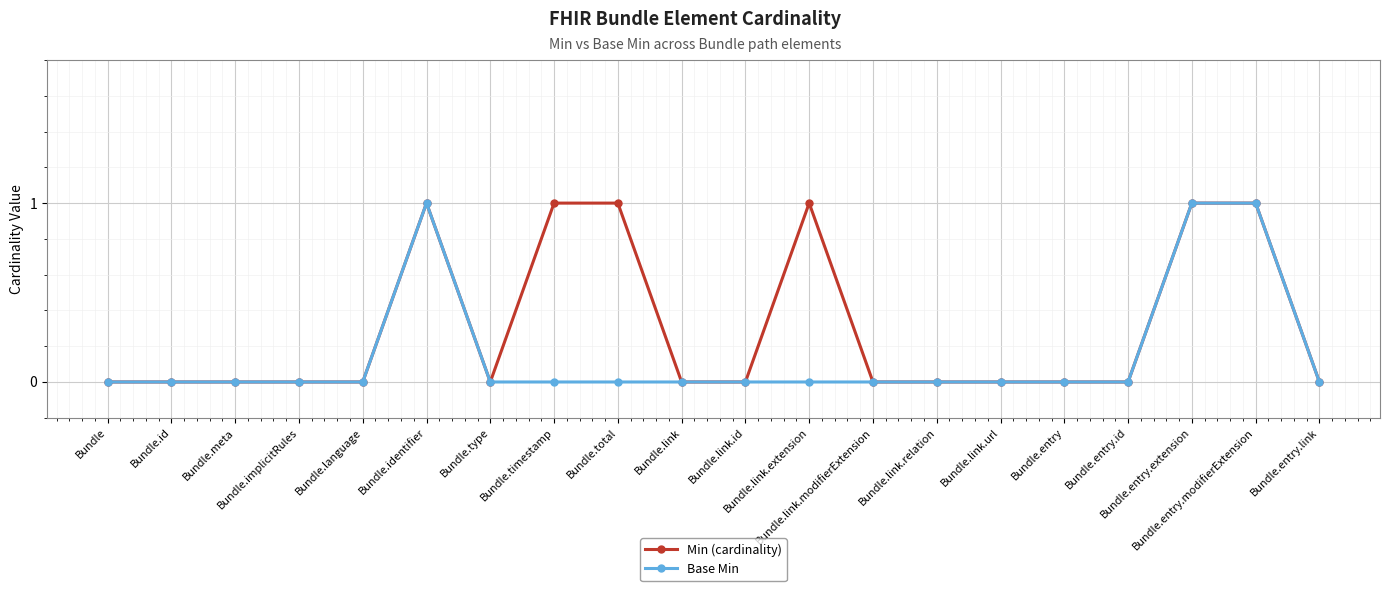

True or false: Min (cardinality) has a value of 1 at Bundle.link.extension.

True